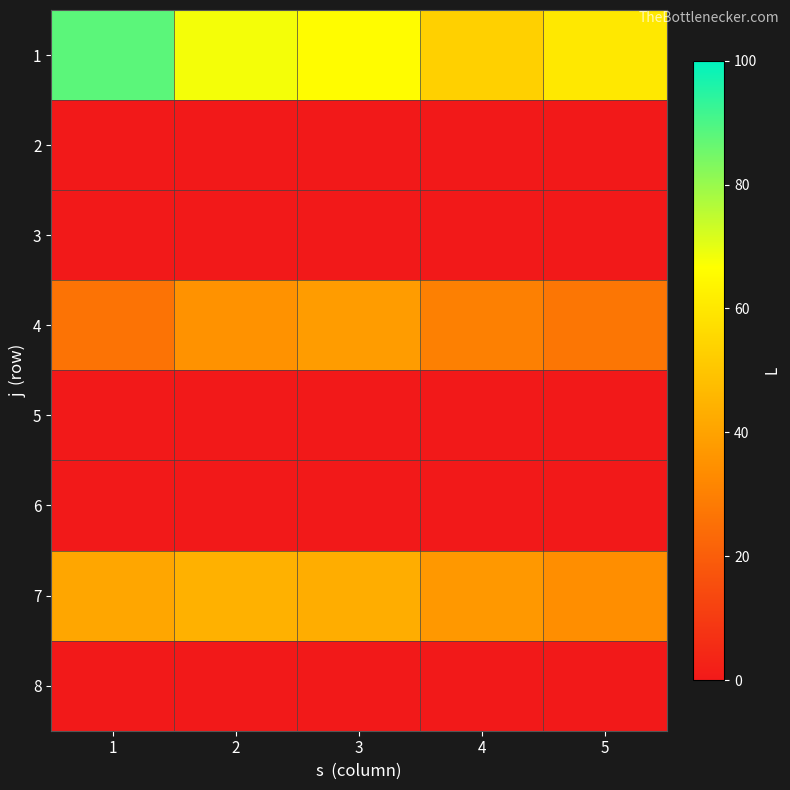

Reading right to left, extract all data points from this chart.

1: 5=60	4=53	3=66	2=68	1=88
2: 5=0	4=0	3=0	2=0	1=0
3: 5=0	4=0	3=0	2=0	1=0
4: 5=27	4=30	3=38	2=35	1=26
5: 5=0	4=0	3=0	2=0	1=0
6: 5=0	4=0	3=0	2=0	1=0
7: 5=34	4=37	3=43	2=44	1=41
8: 5=0	4=0	3=0	2=0	1=0